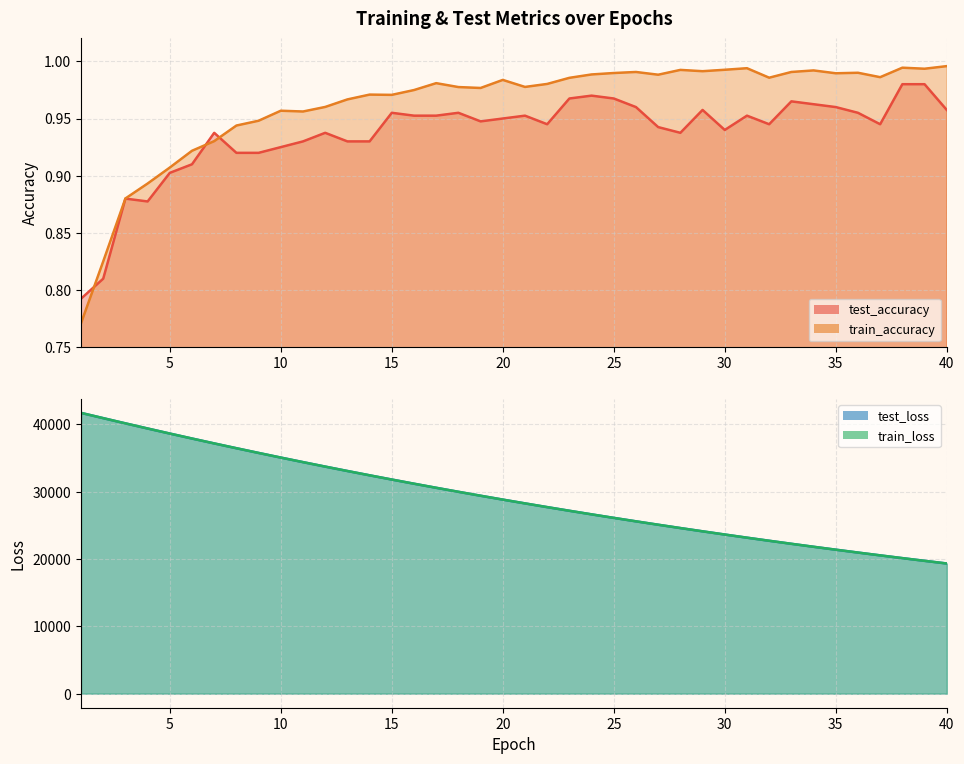

What is the greatest value displayed?

41691.8